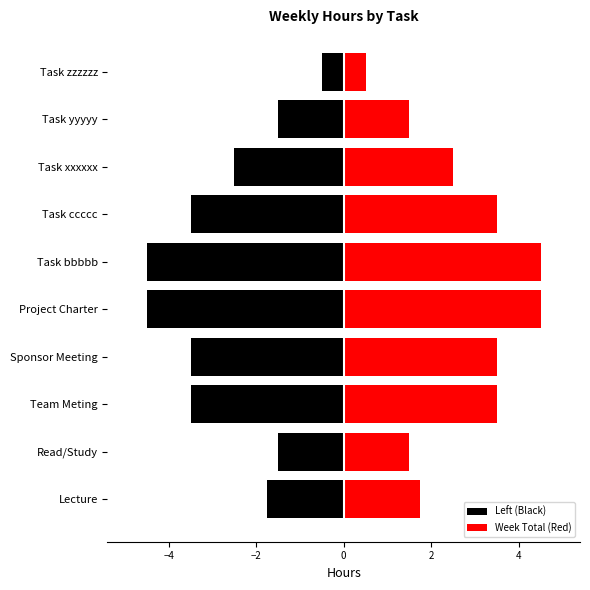

How many Week Total (Red) values are between 1 and 3?

4